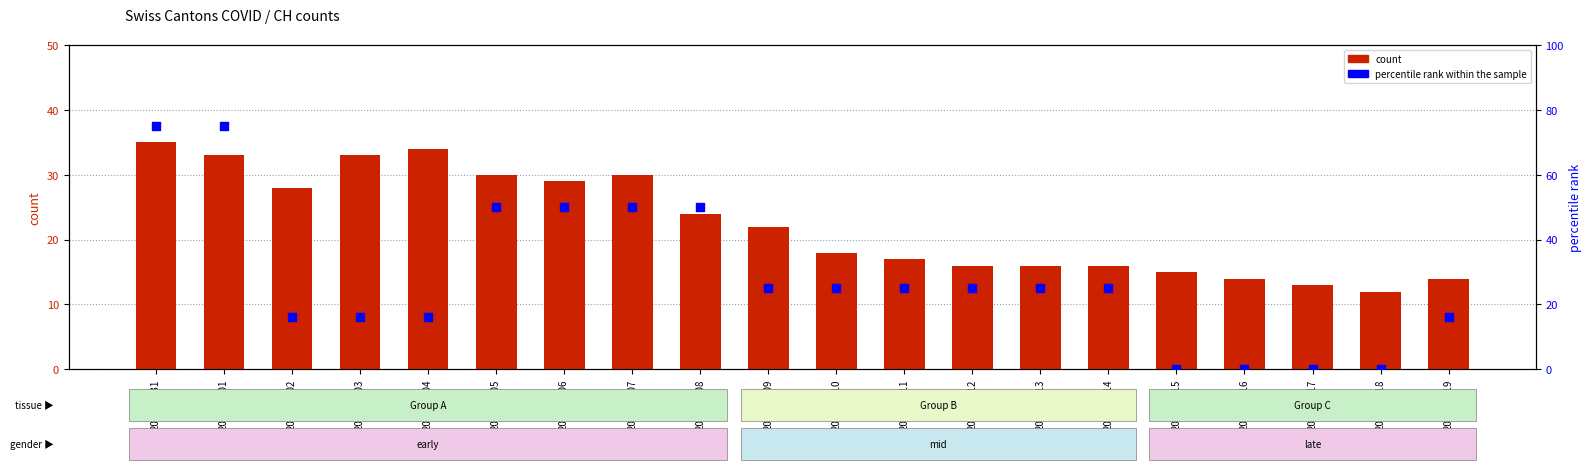

At how many categories does at least one series exceed 49?

6